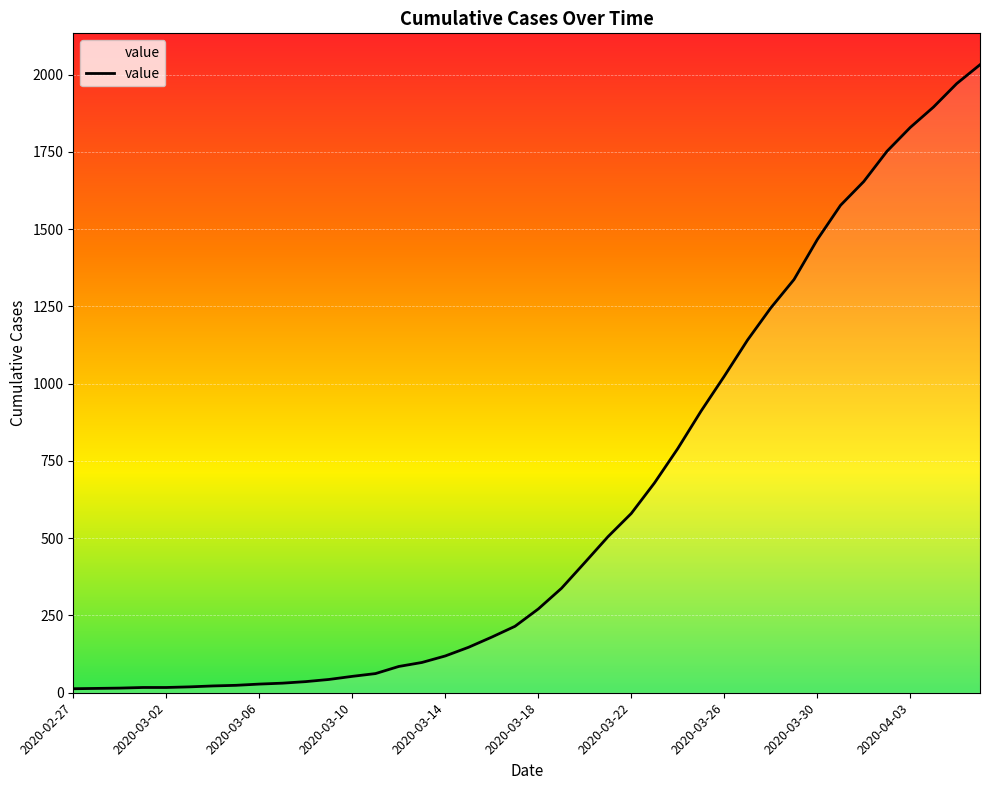

What is the maximum value shown in the chart?

2032